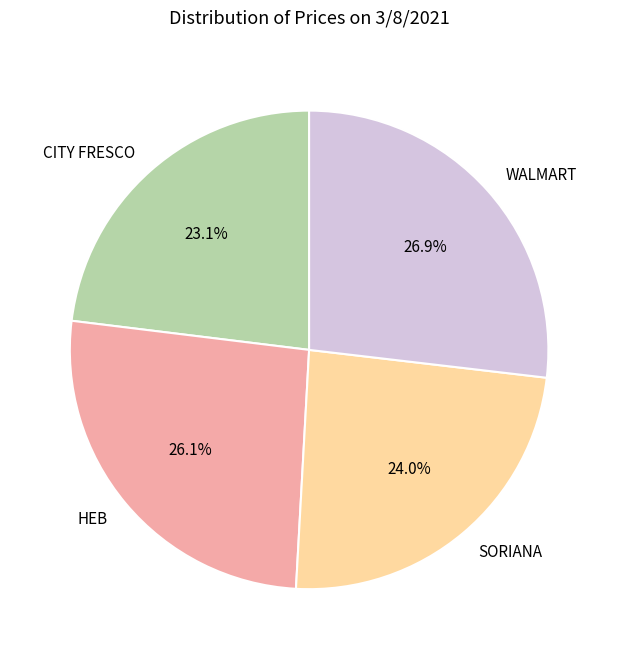

How many segments does this pie chart have?

4